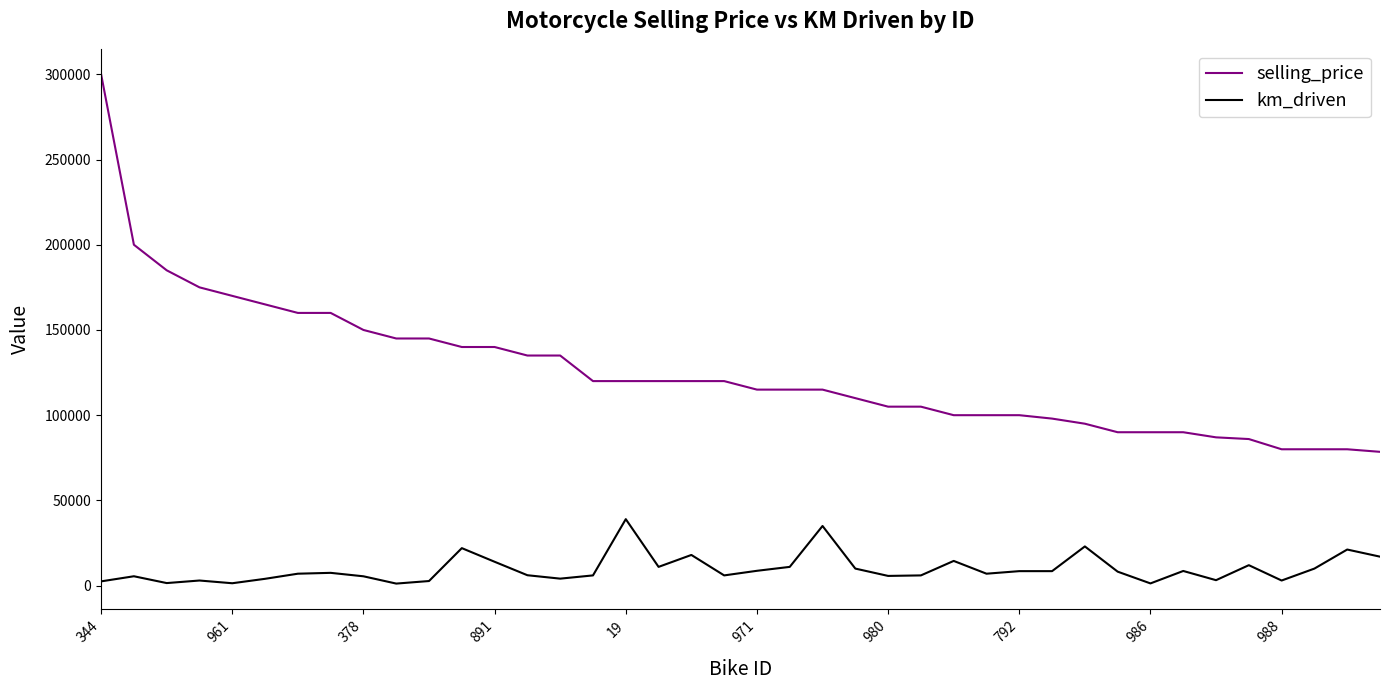

Which series has the largest total across all categories?

selling_price